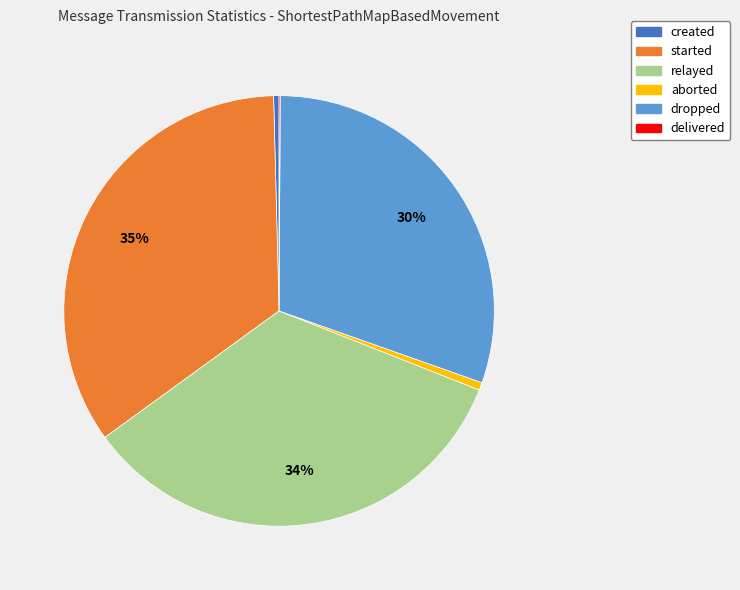

Does created account for over 50% of the chart?

No